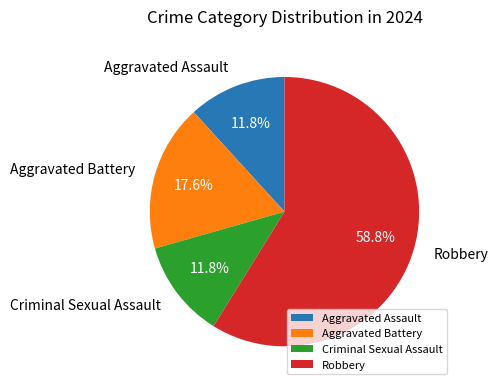

To the nearest percent, what is the difference between the Aggravated Battery and Robbery slice percentages?

41%